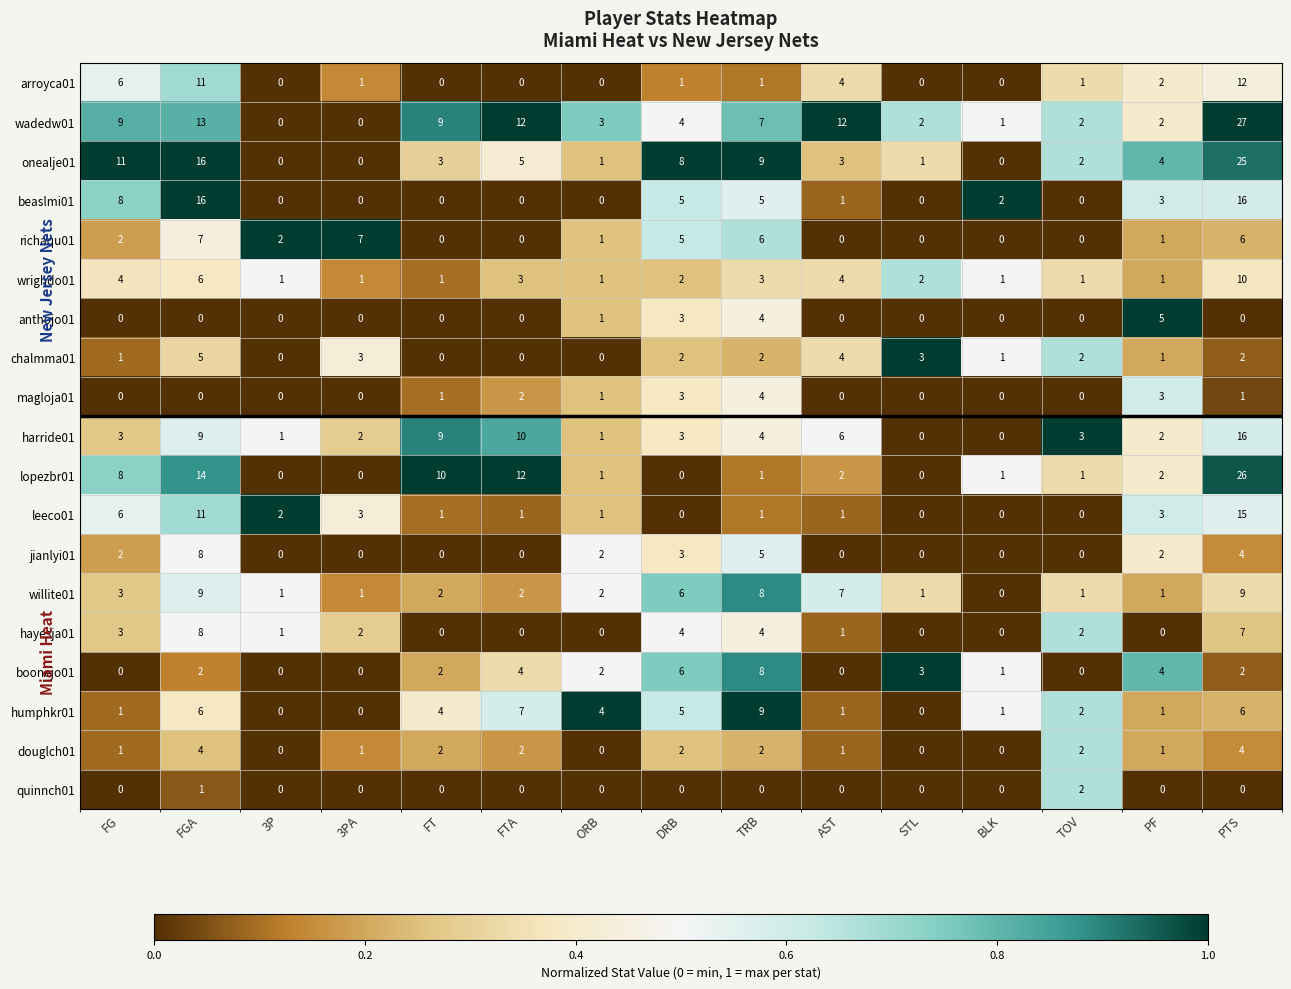

How many series are shown in this chart?

19